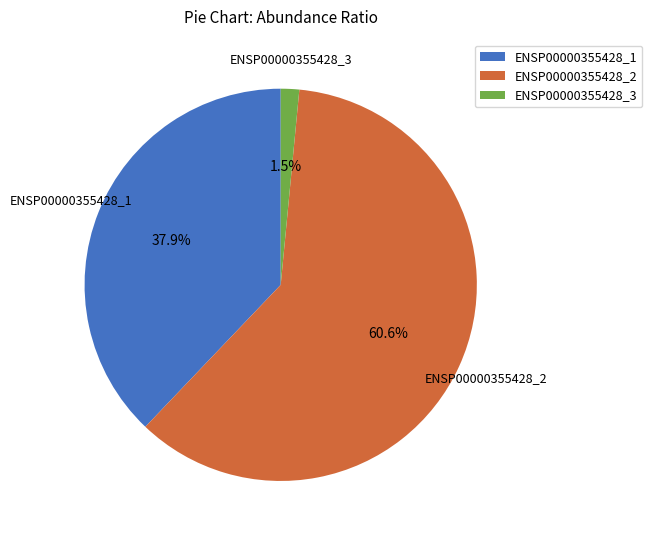

What is the majority slice?

ENSP00000355428_2